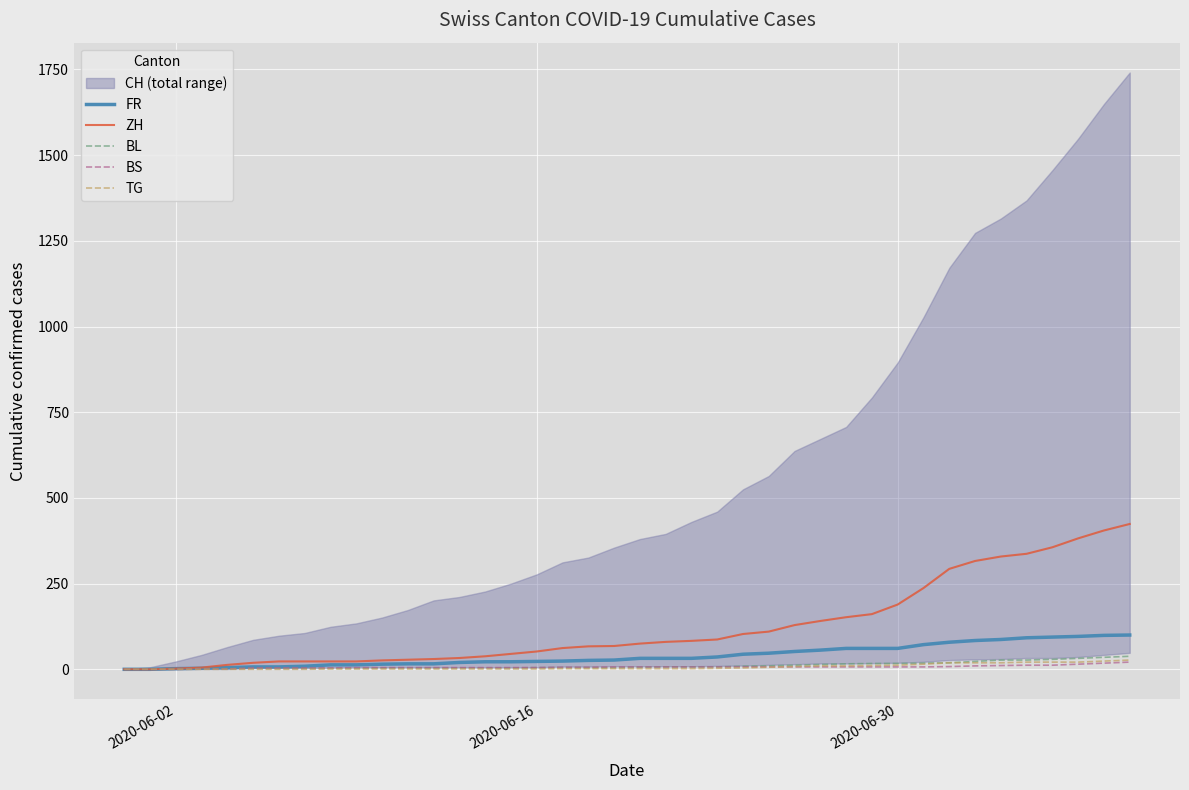

Is it true that BL equals 5 at 6?

False